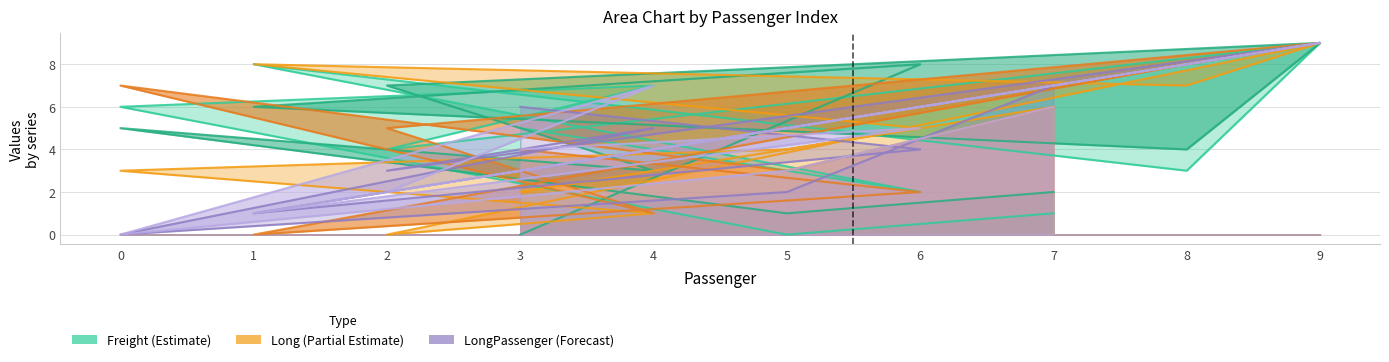

What is the total value across all series at 6?

26